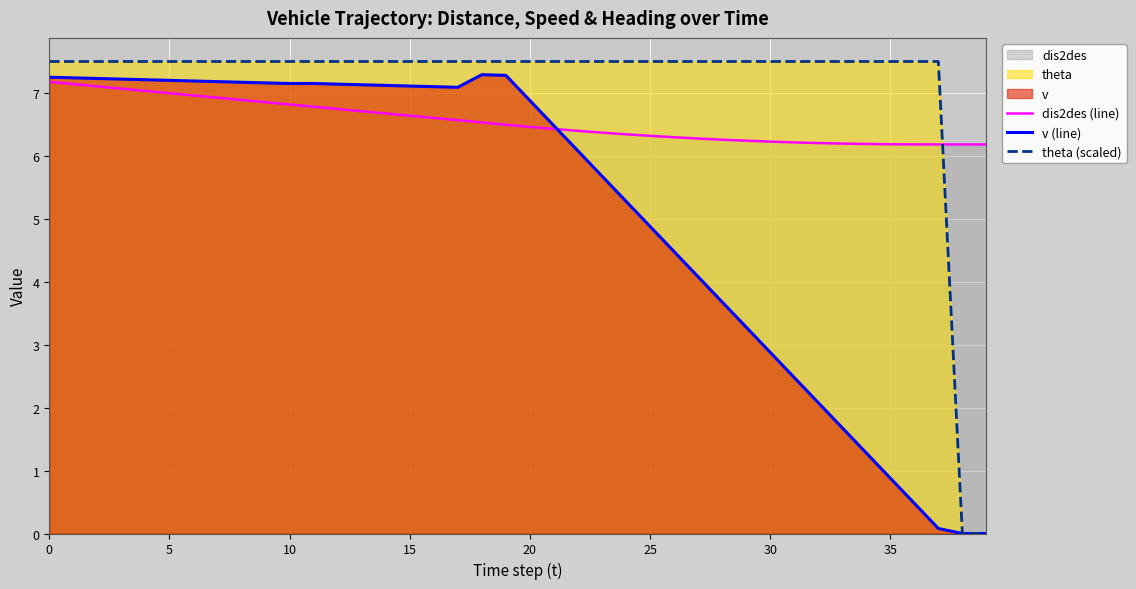

Which category has the lowest value in the v (line) series?

38